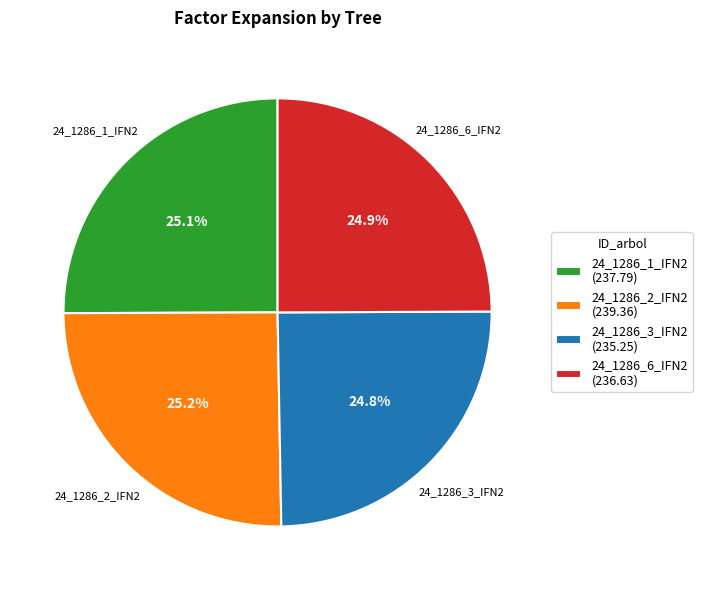

True or false: 24_1286_2_IFN2 accounts for 40% of the total.

False